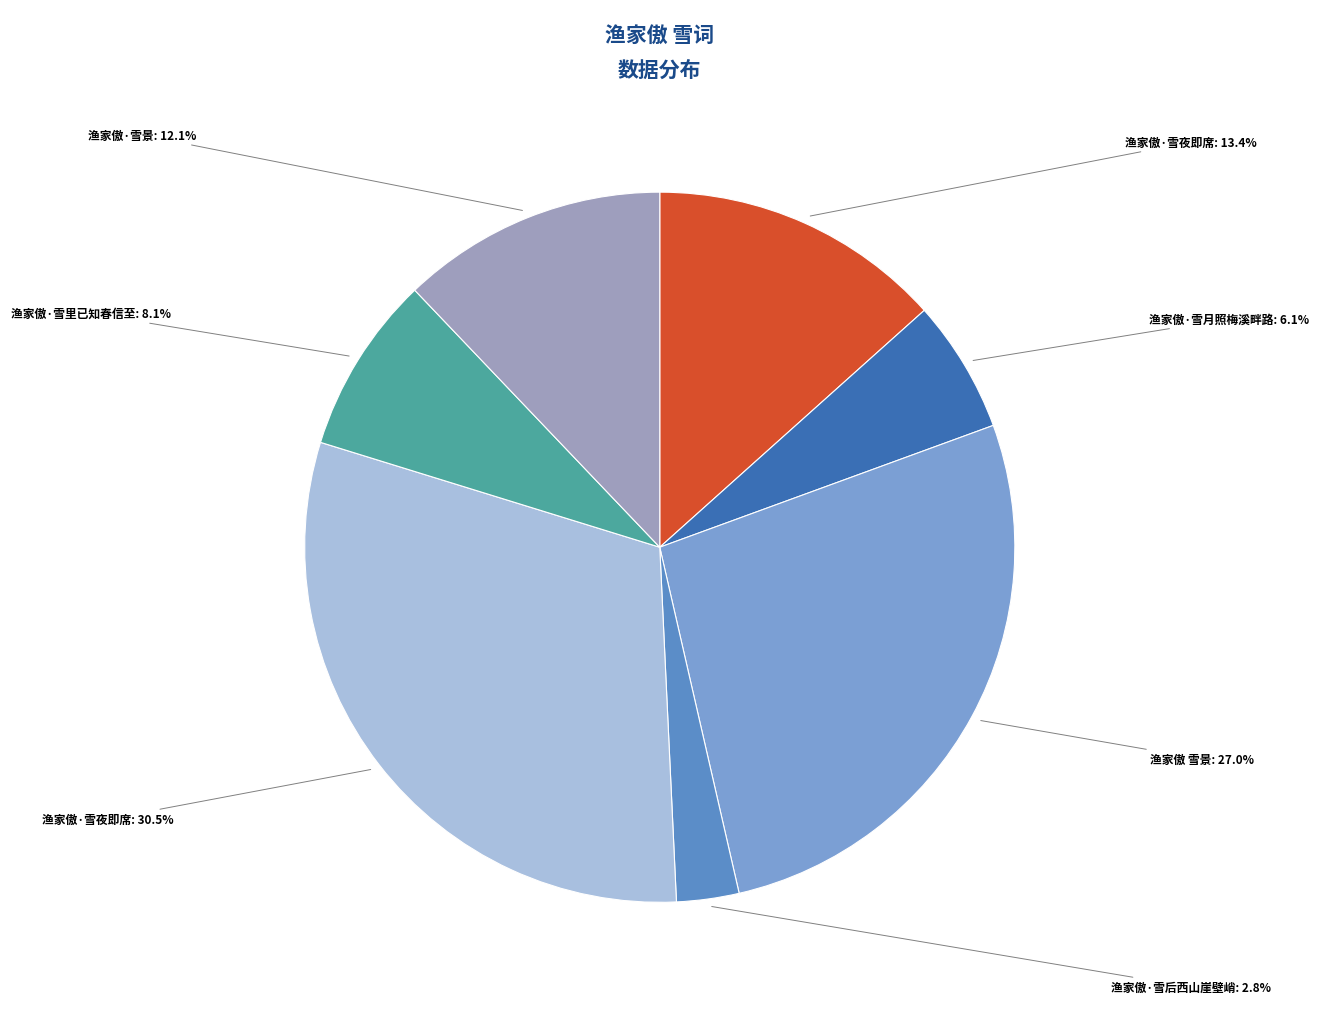

Which slice is the smallest?

渔家傲·雪后西山崖壁峭